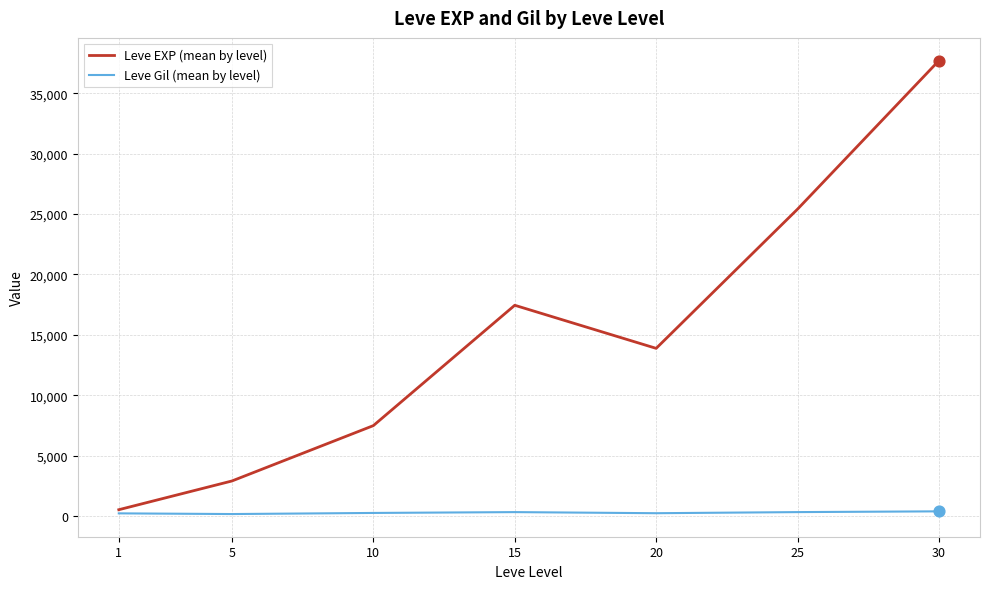

At how many categories does at least one series exceed 29300?

1